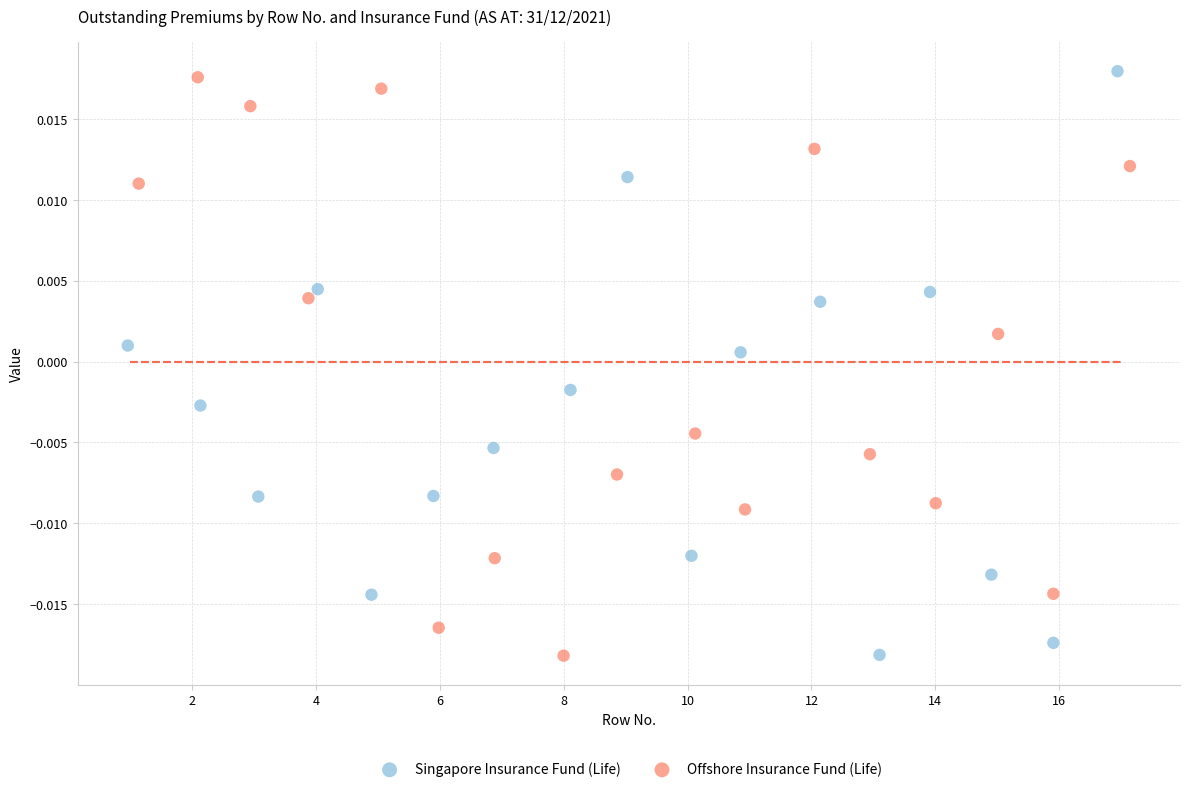

Which series has the widest spread of Y values?

Singapore Insurance Fund (Life)